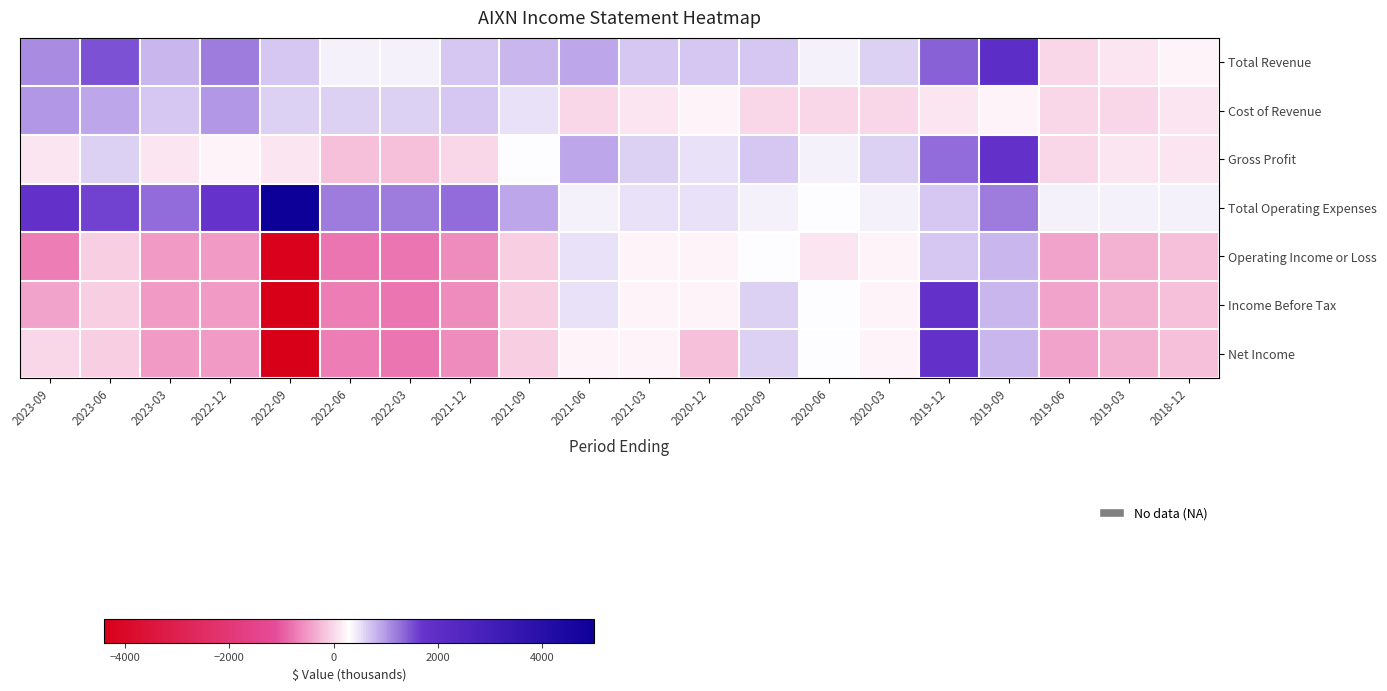

At which category is the sum across all series the highest?

2019-12